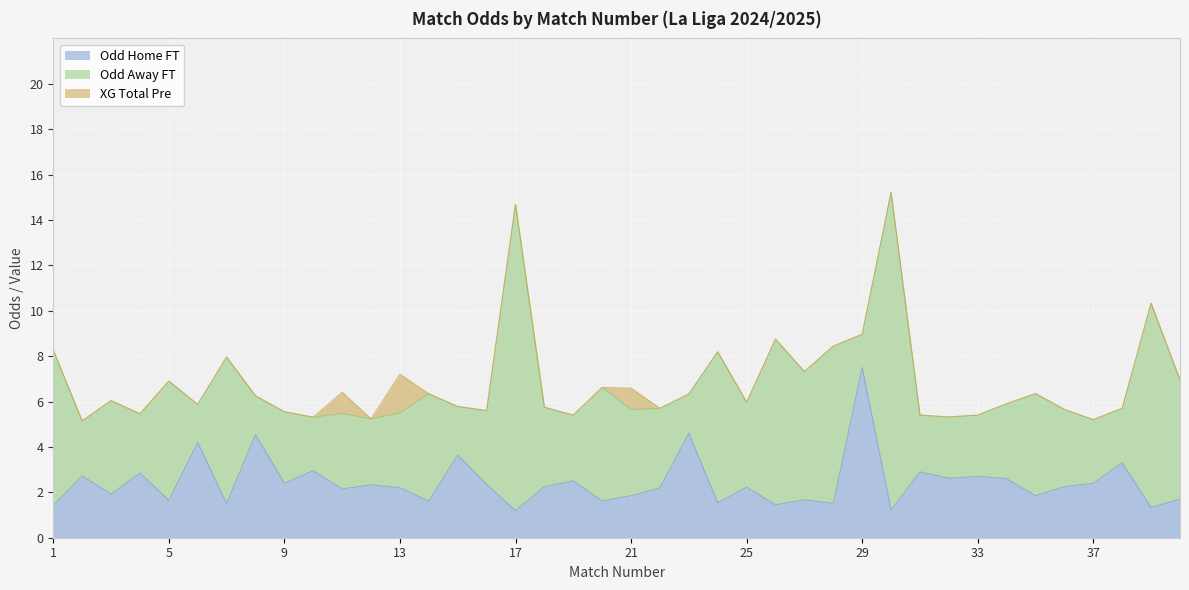

At which label does Odd_A_FT reach its peak?

30